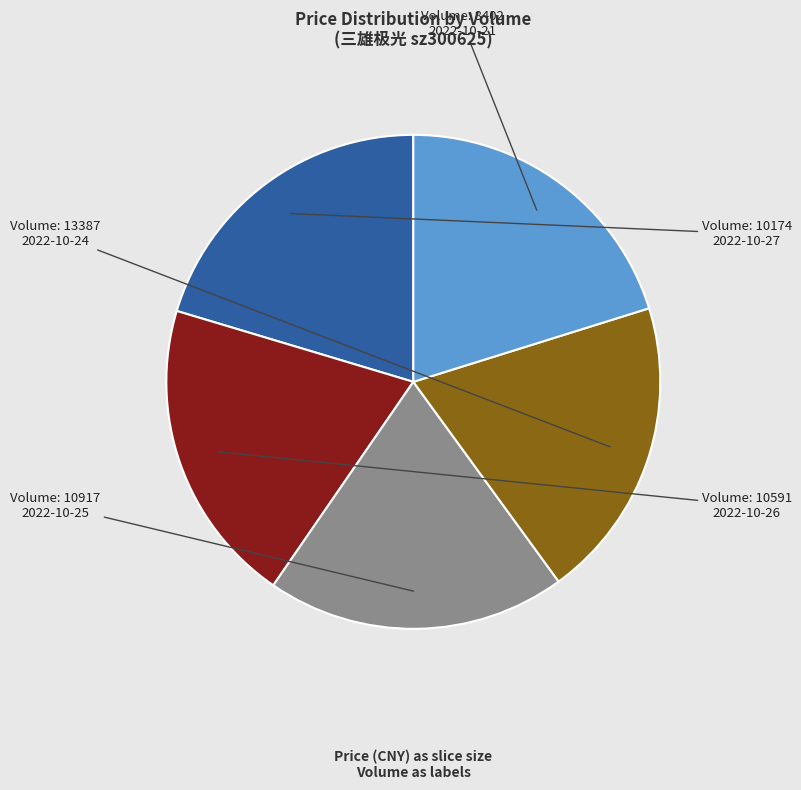

Is there a majority slice in this chart?

No